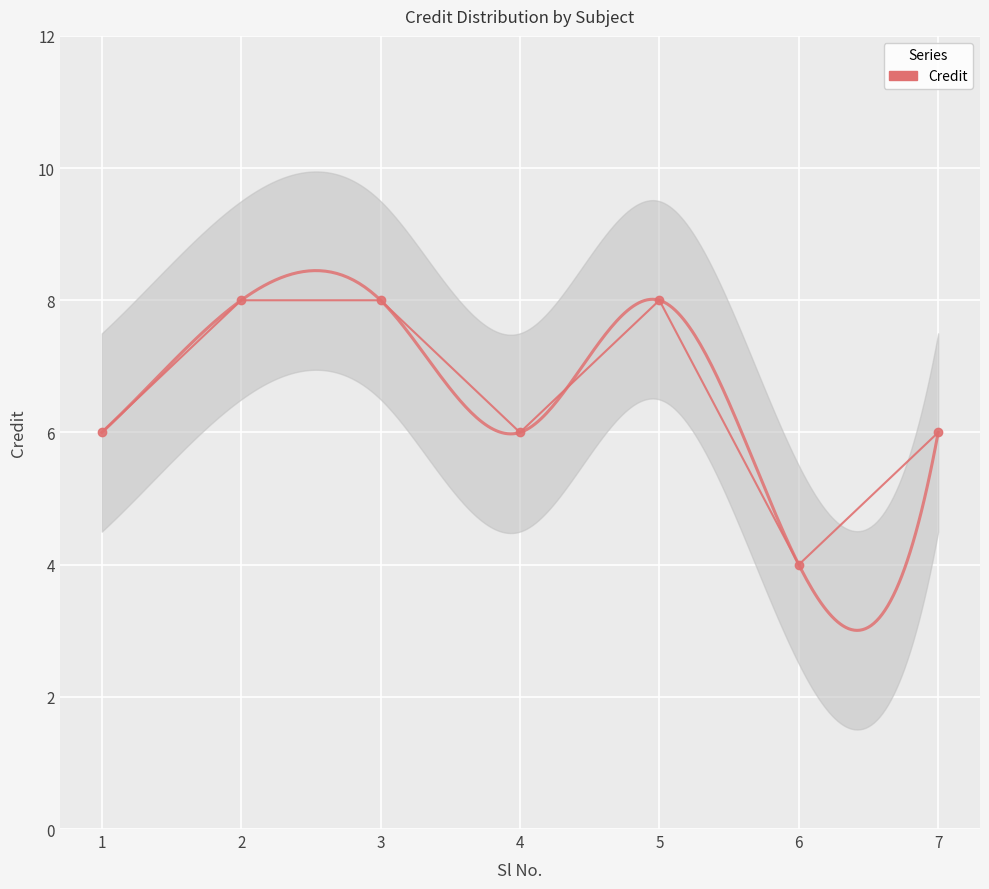

How many interior local valleys (lower than both neighbors) does the data have?

2